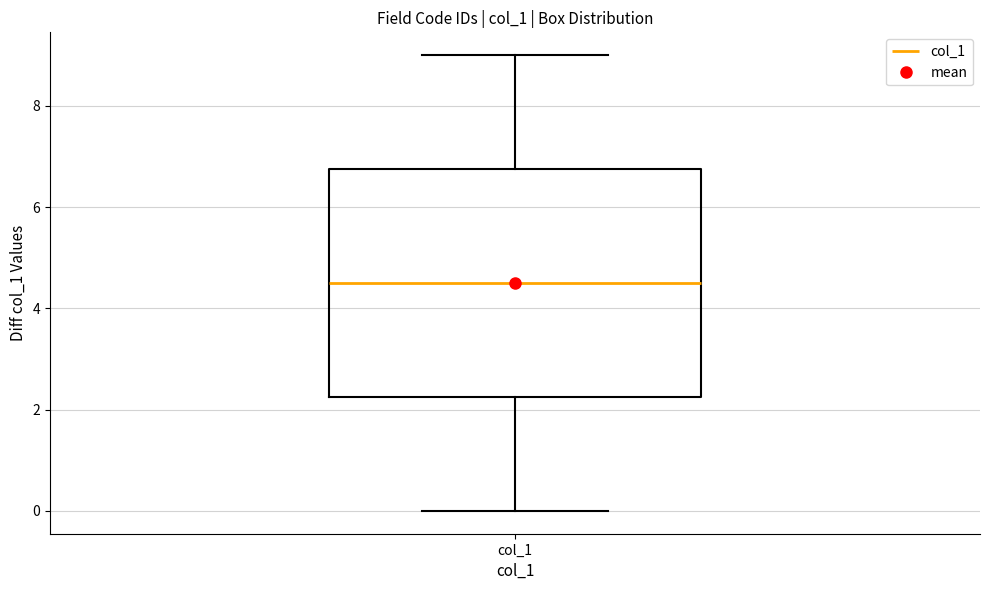

Read this box plot against the y-axis: the position of the median line, the range covered by the box, and the ends of both whiskers. The values are not printed on the chart, so give them approximately, as read against the axis.

median 4.6, box 2.2 to 6.8, whiskers 0.0 to 9.0